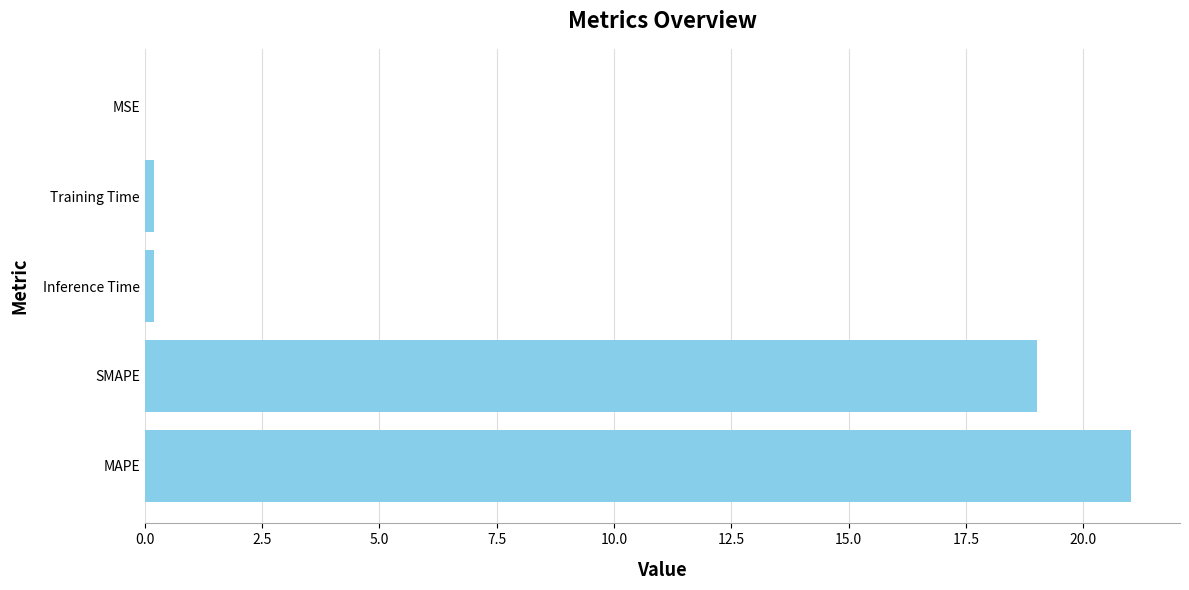

The chart shows a value of 0.0 at MSE. True or false?

True